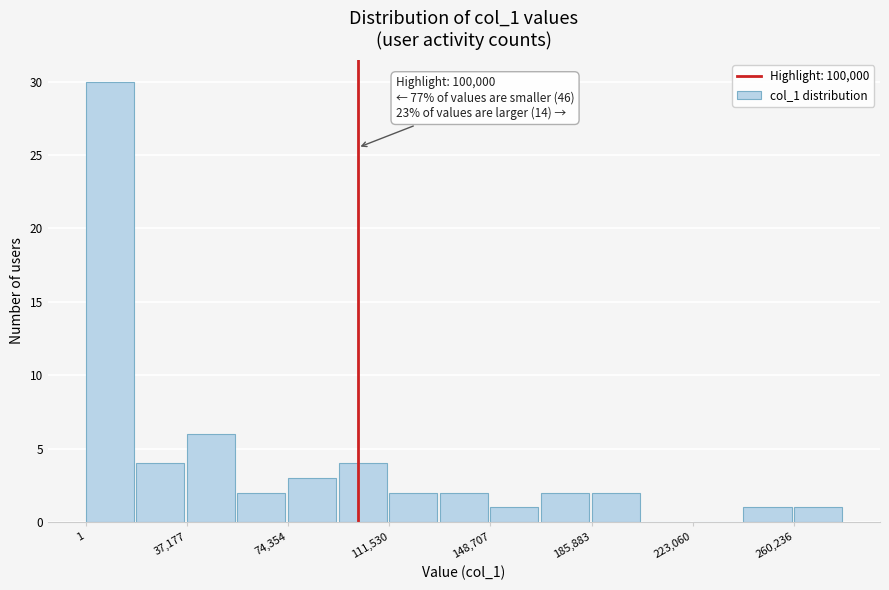

Read against the x-axis, roughly where is the centre of the tallest bar?

10000